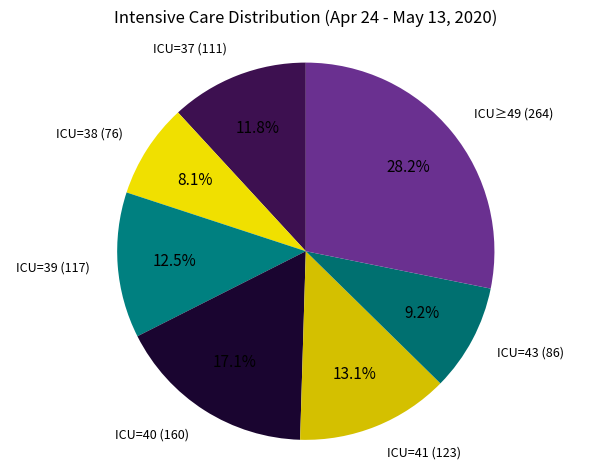

Rank the categories by value from lowest to highest.

ICU=38, ICU=43, ICU=37, ICU=39, ICU=41, ICU=40, ICU≥49